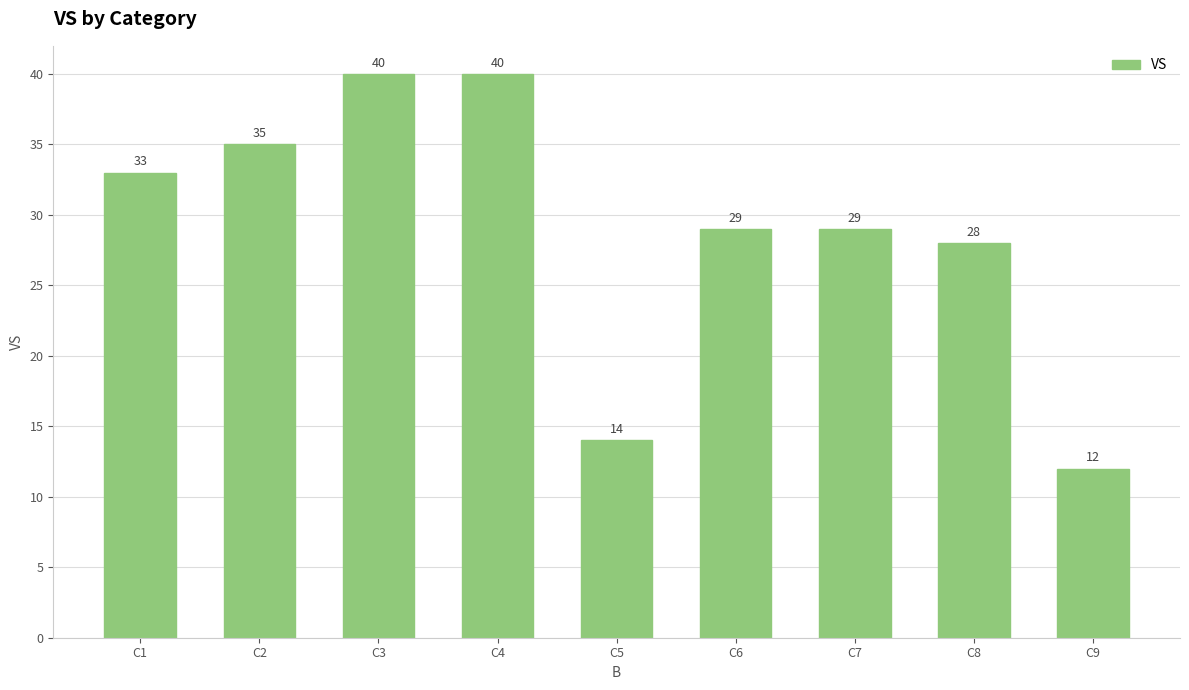

What is the difference between the values at C6 and C9?

17